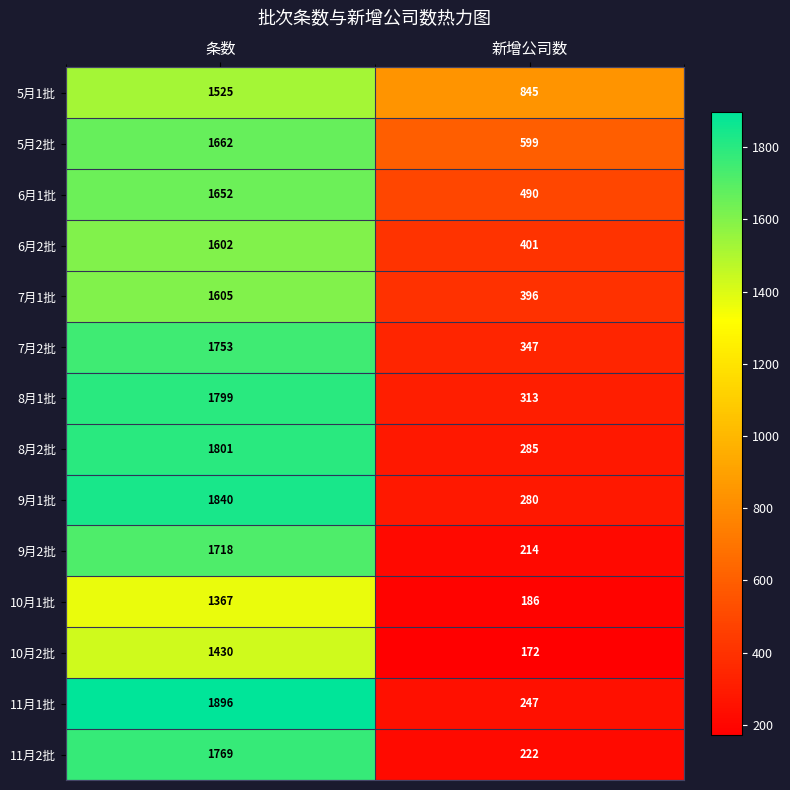

The value of 6月1批 at 新增公司数 is 321. True or false?

False